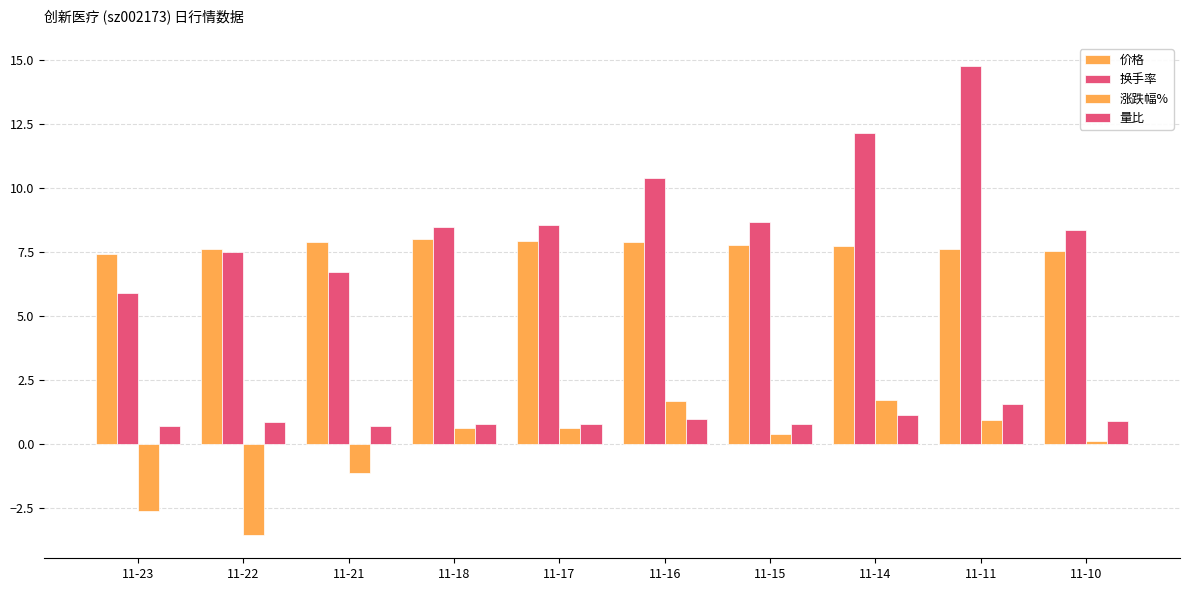

How many data points in 涨跌幅% are above 0?

7